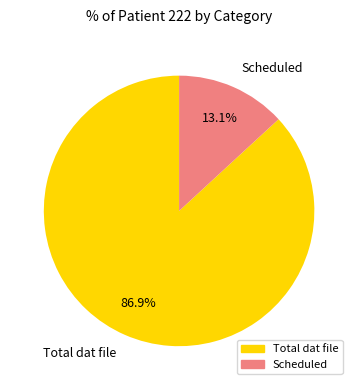

Which category has the biggest portion of the pie?

Total dat file